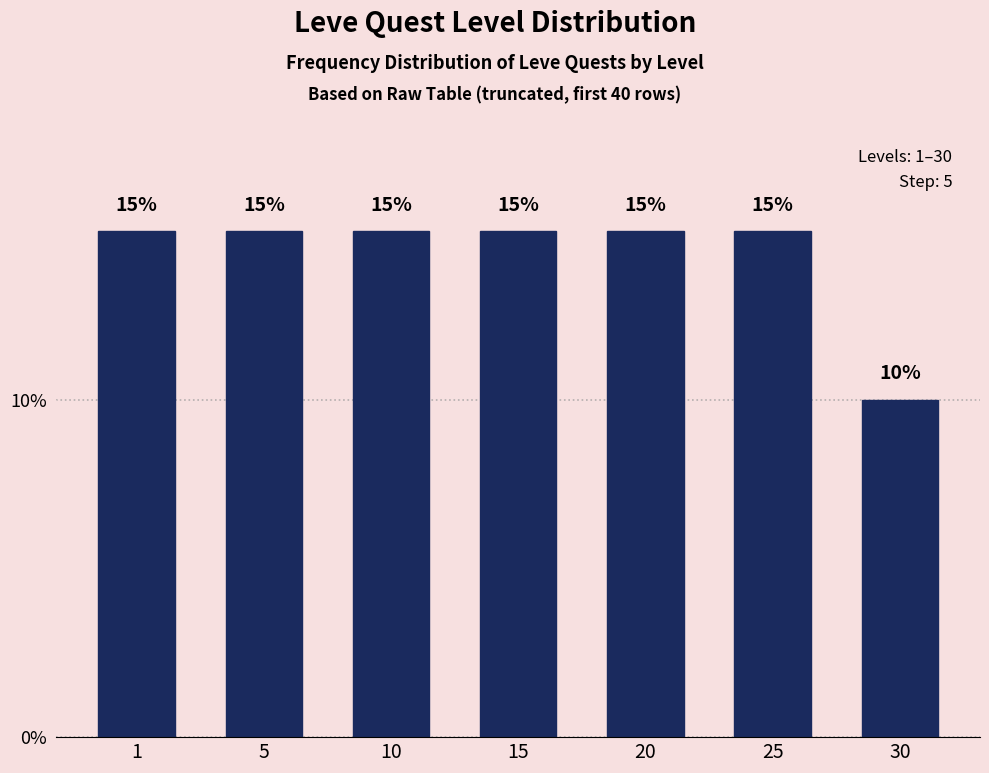

Reading right to left, transcribe all the data shown in this chart.

30=10	25=15	20=15	15=15	10=15	5=15	1=15